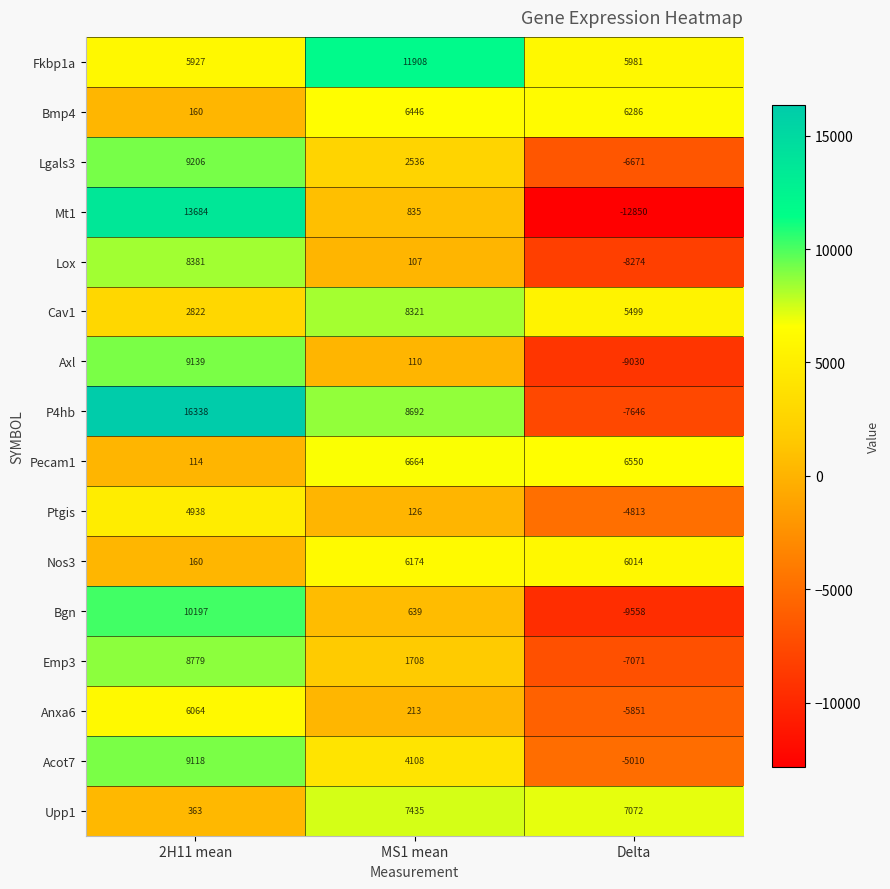

Which series changed the most between 2H11 mean and Delta?

Mt1